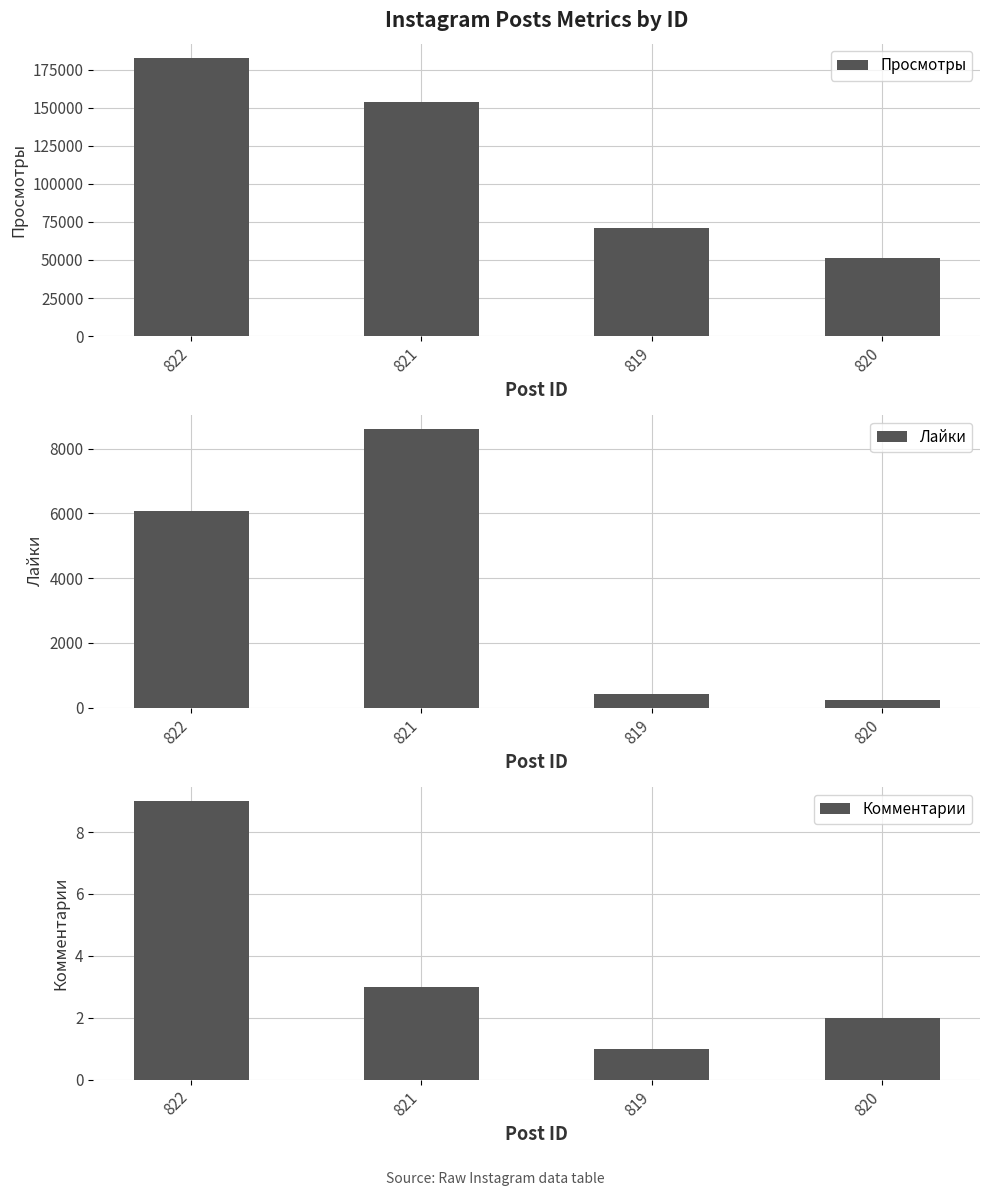

What is the difference between the Лайки values at 821 and 820?

8355